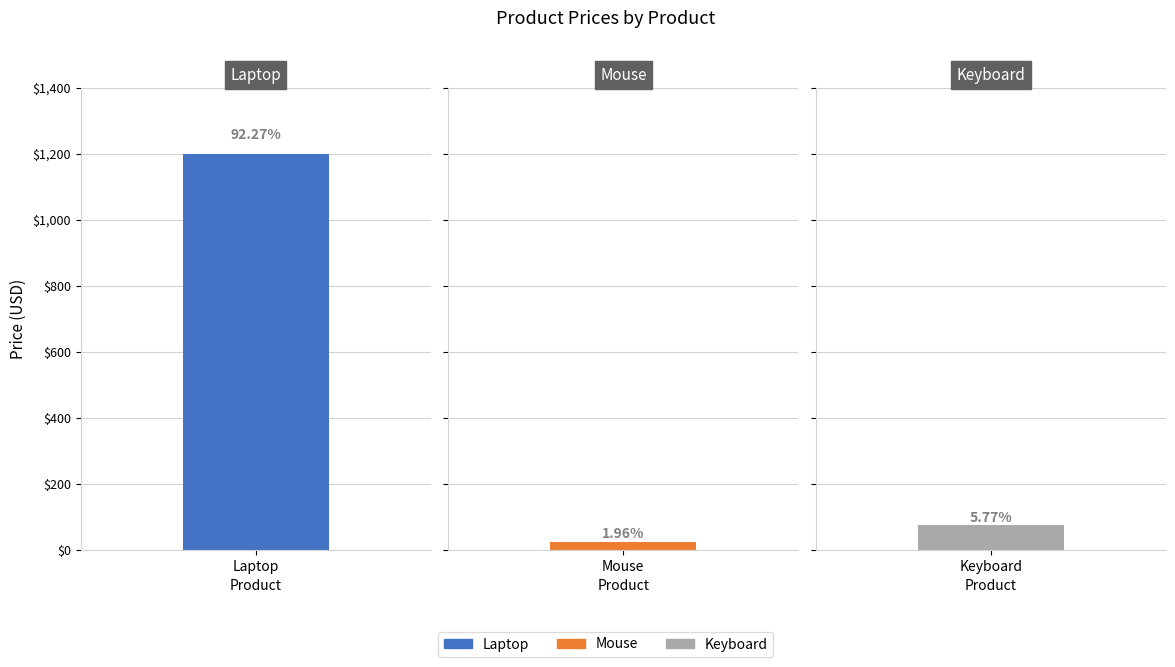

What is the label of the 3rd bar from the right?

Laptop